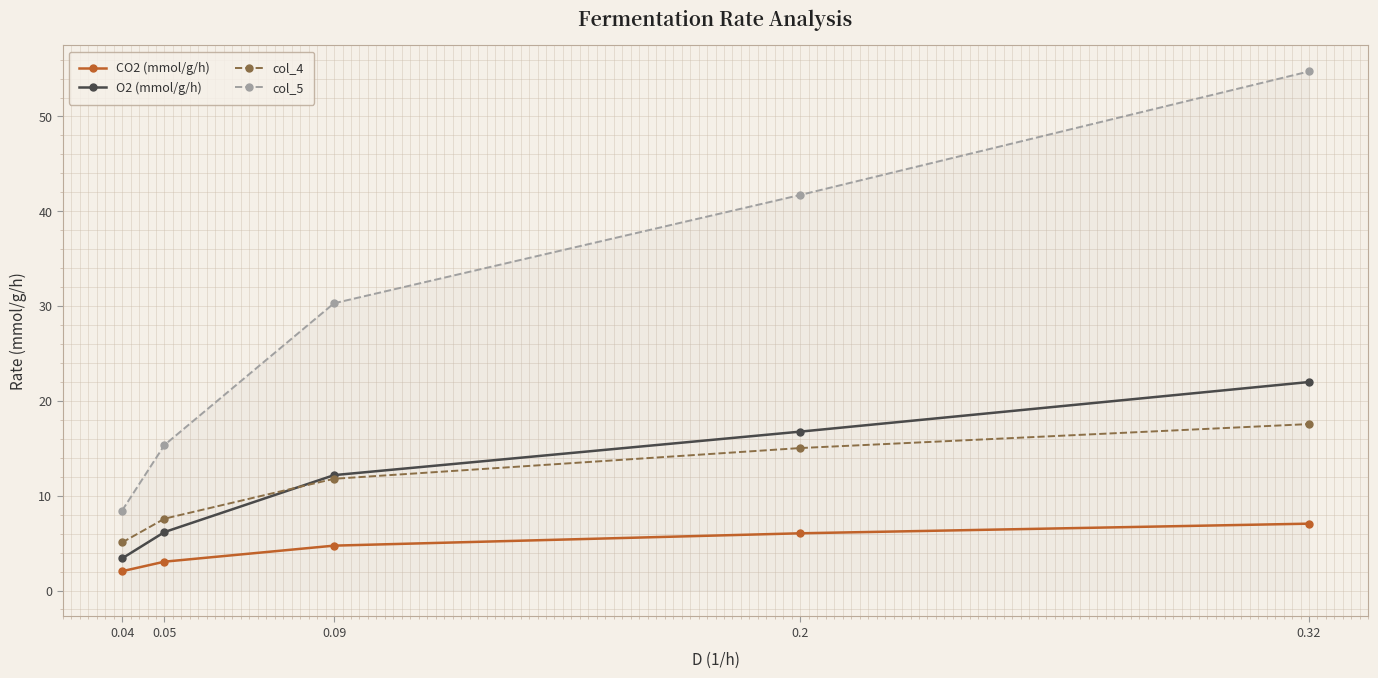

At 0.32, list the series in order from largest to smallest.

col_5, O2 (mmol/g/h), col_4, CO2 (mmol/g/h)